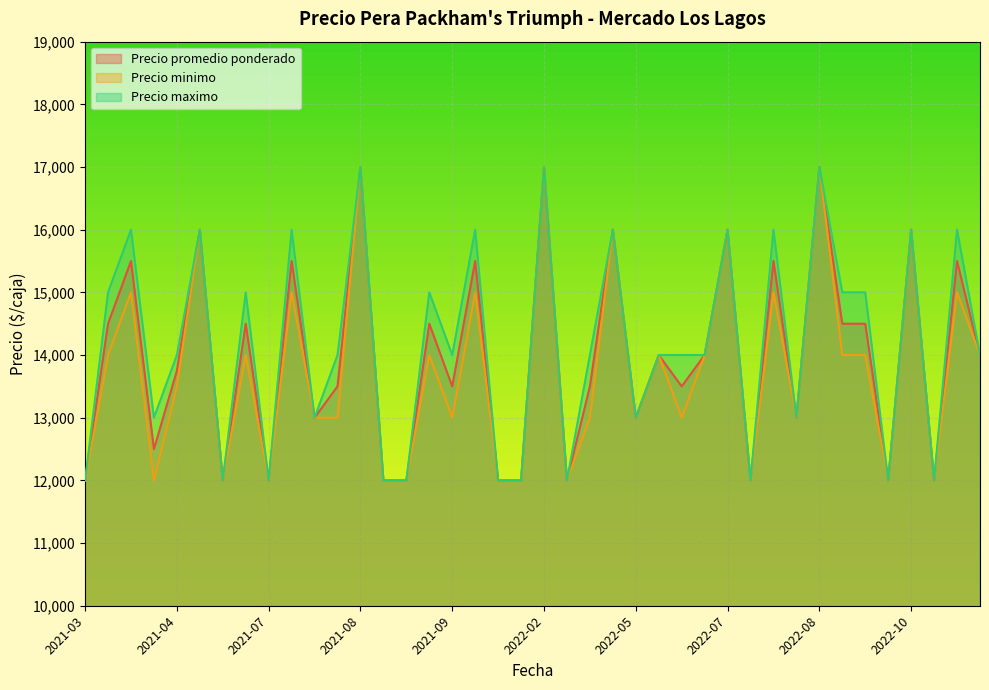

How many values in the Precio minimo series are below 14000?

20